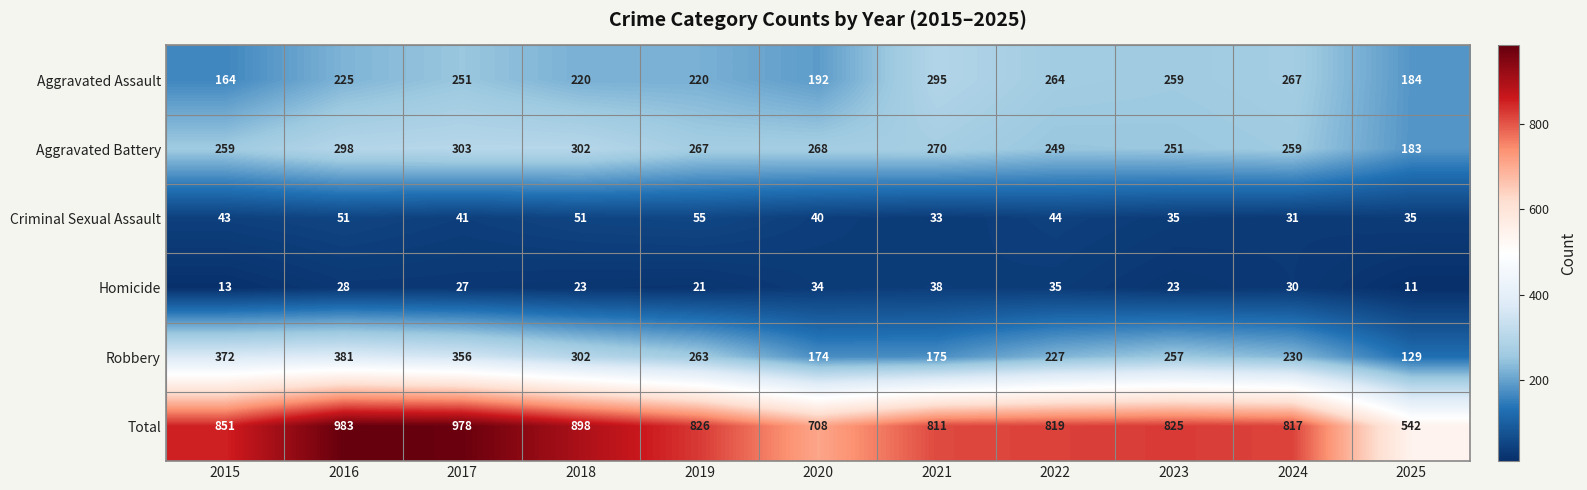

List the series in order of their peak value, lowest first.

Homicide, Criminal Sexual Assault, Aggravated Assault, Aggravated Battery, Robbery, Total